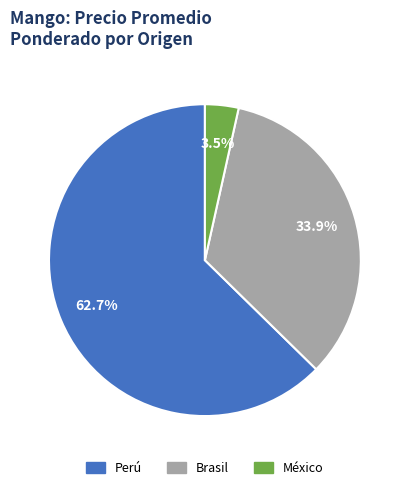

Between Perú and México, which is larger?

Perú